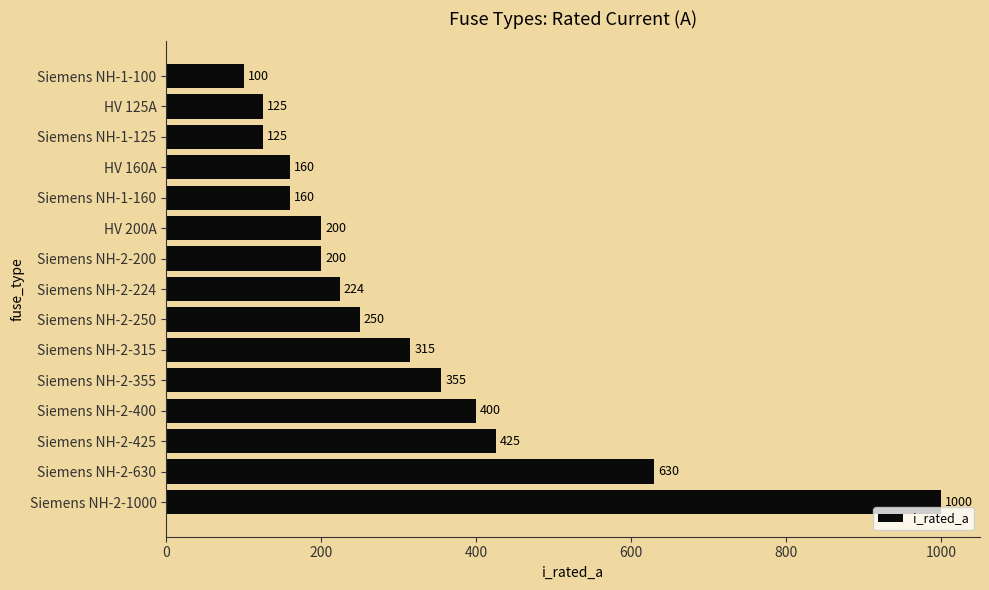

What is the greatest value displayed?

1000